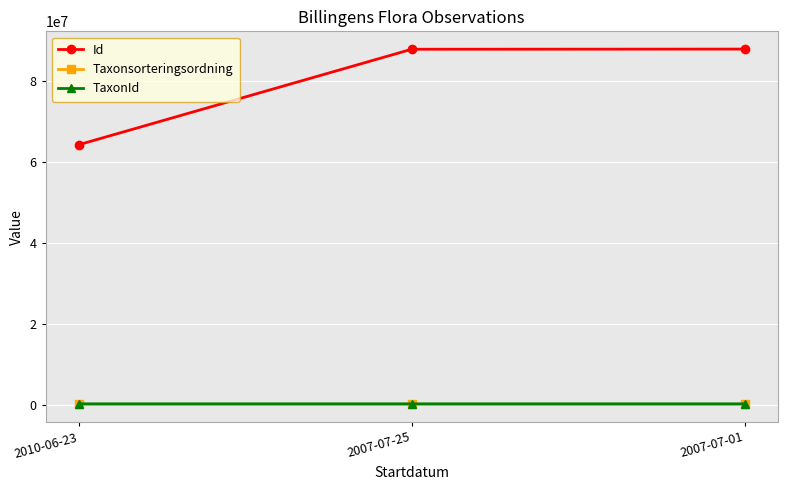

The Taxonsorteringsordning series shows 103528 at 2007-07-25. True or false?

True